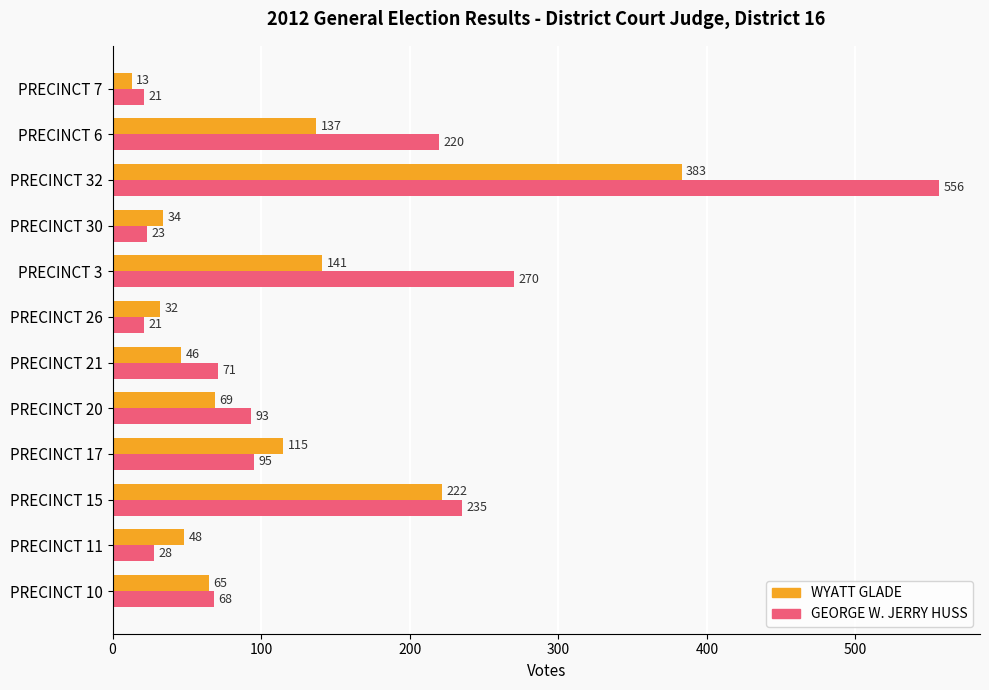

Which category has the lowest value in the WYATT GLADE series?

PRECINCT 7